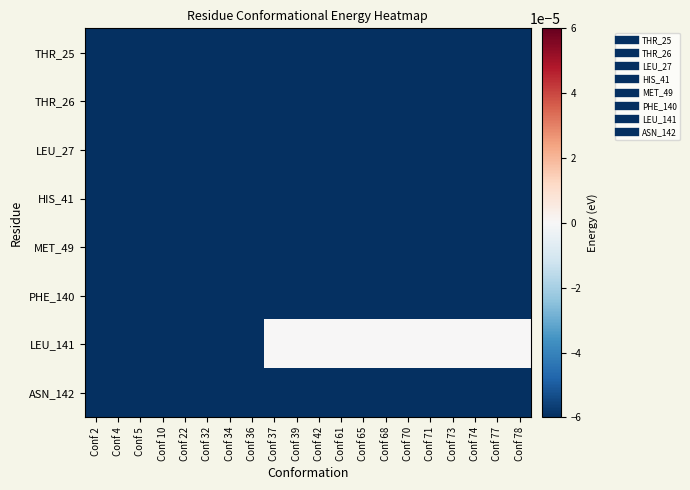

What is the smallest value displayed?

-0.3